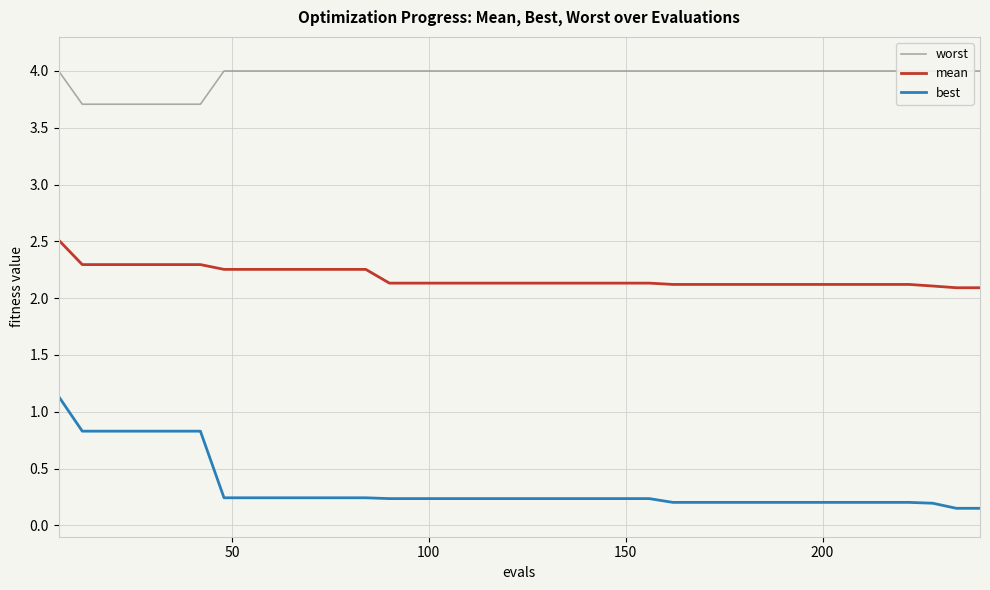

List the series in order of their overall mean, lowest first.

best, mean, worst